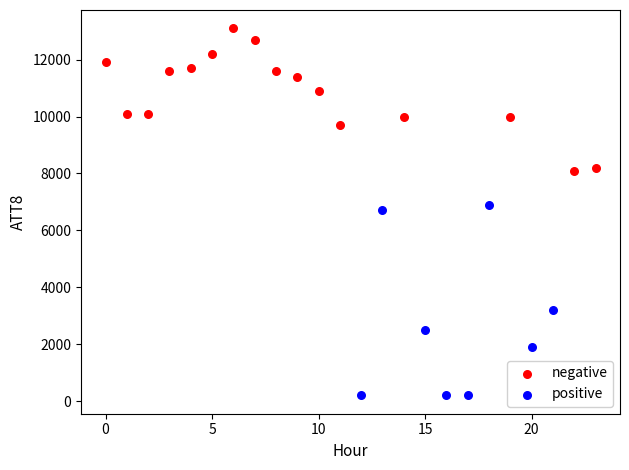

Which series reaches the minimum Y coordinate?

positive